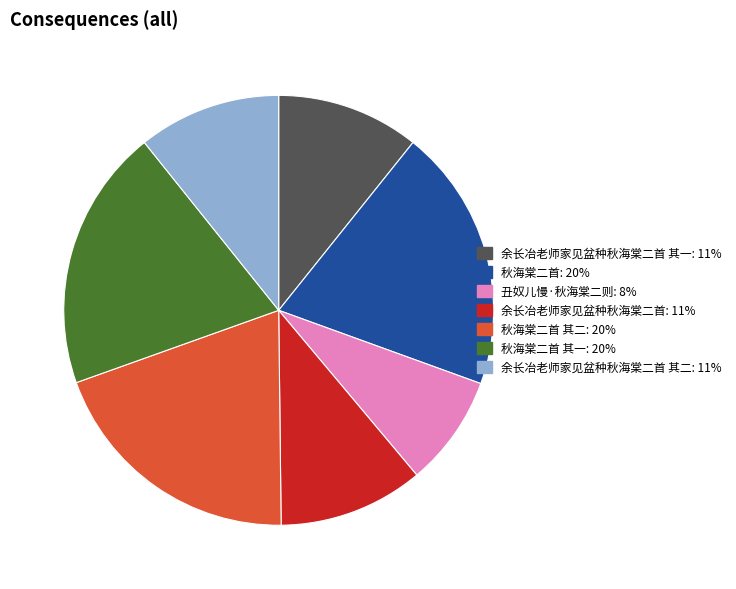

Count the number of slices in the pie.

7